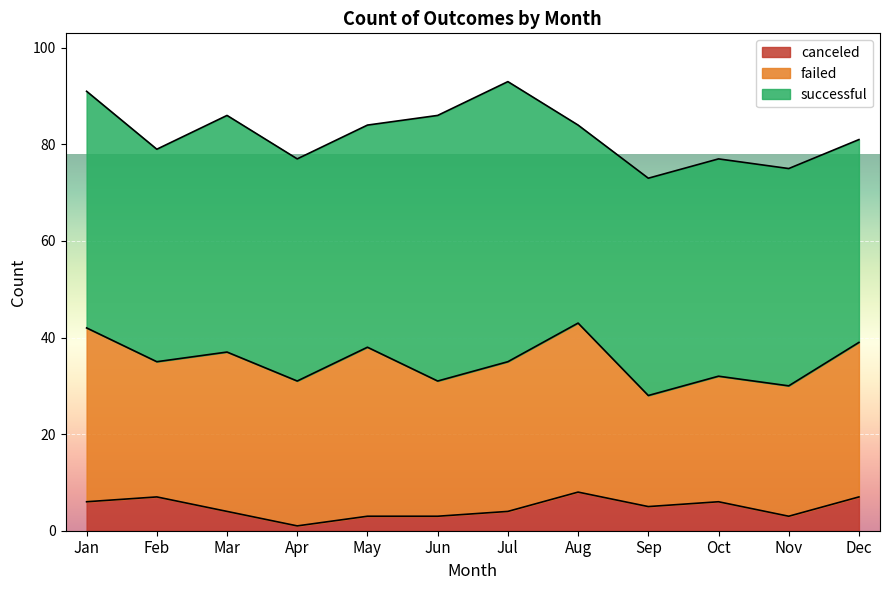

Which series has the largest range (max minus min)?

successful